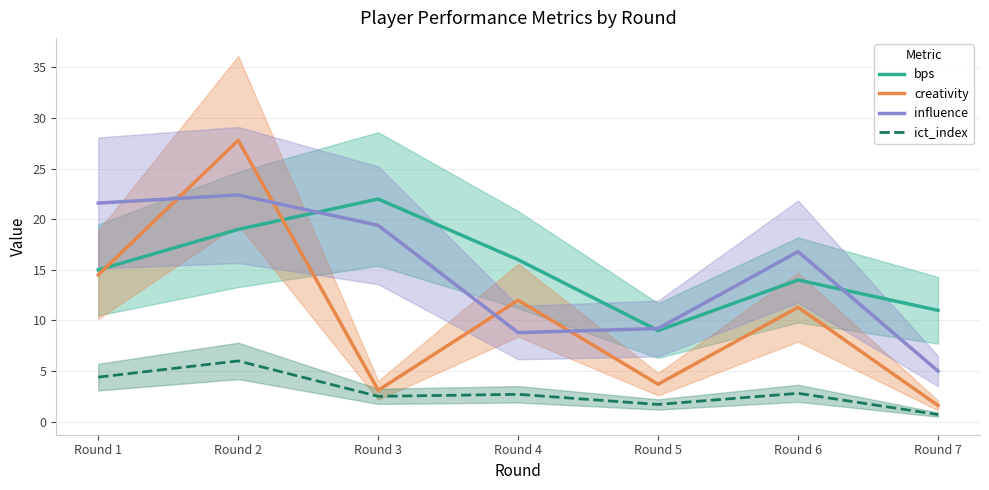

True or false: bps and ict_index cross at least once.

False